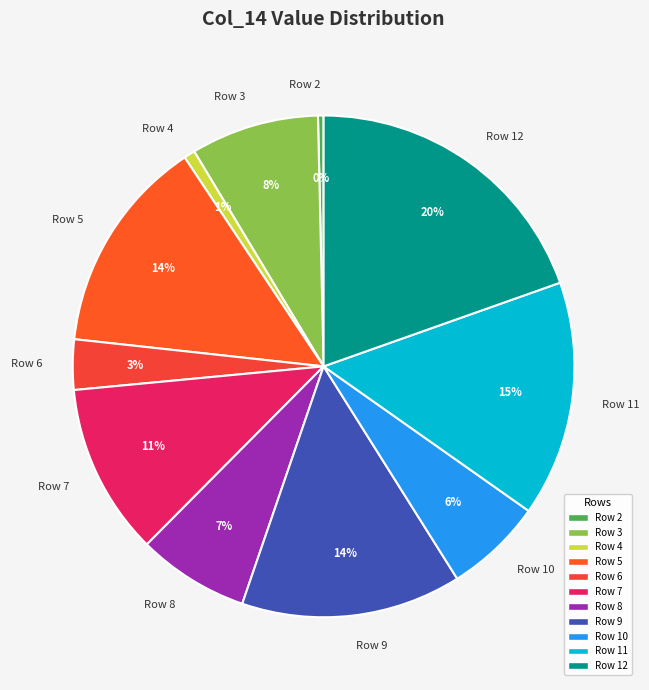

Approximately how many times larger is the value at Row 8 compared to Row 2?

20.0